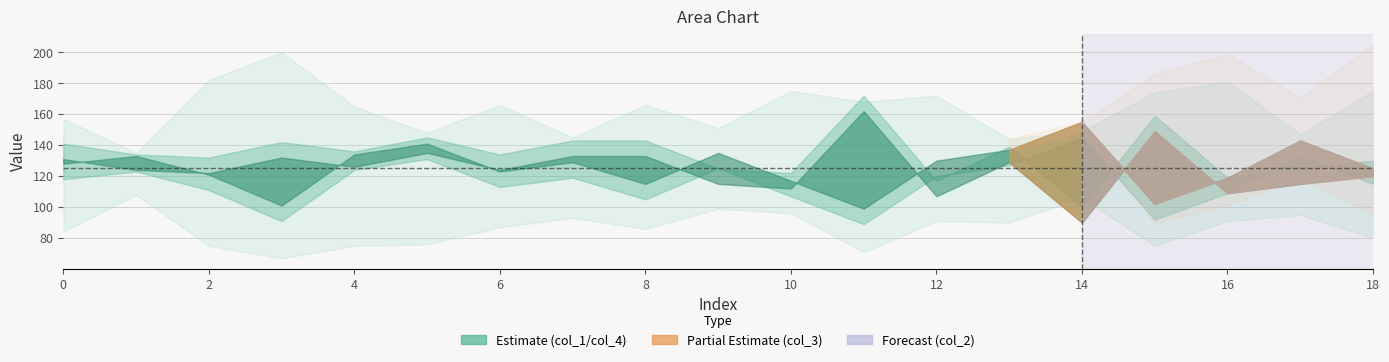

Is the value of col_4 at 13 greater than the value of col_1 at 5?

Yes